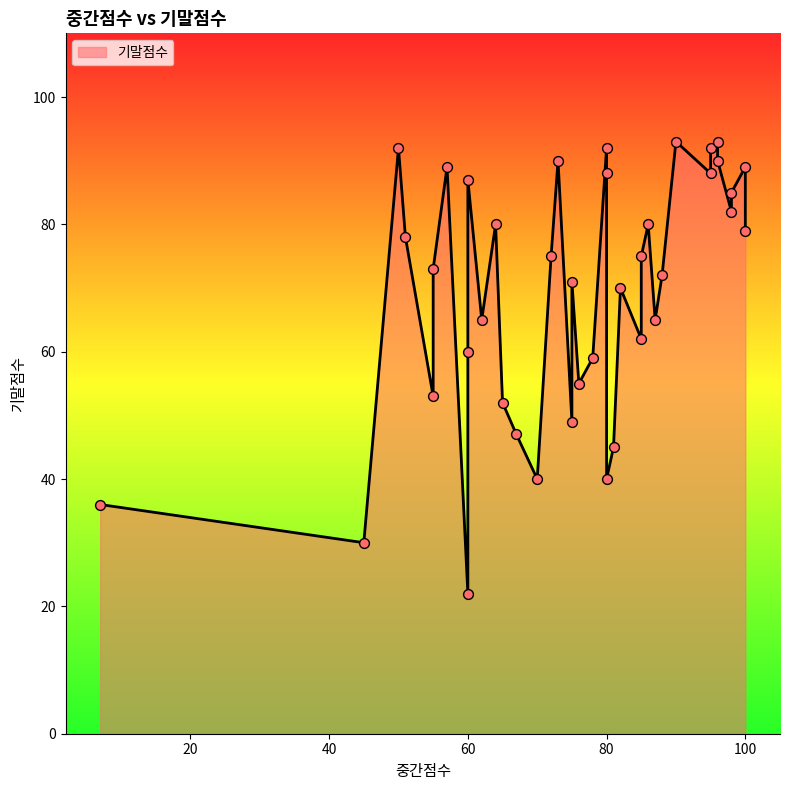

What is the change in value from 70 to 76?

+15